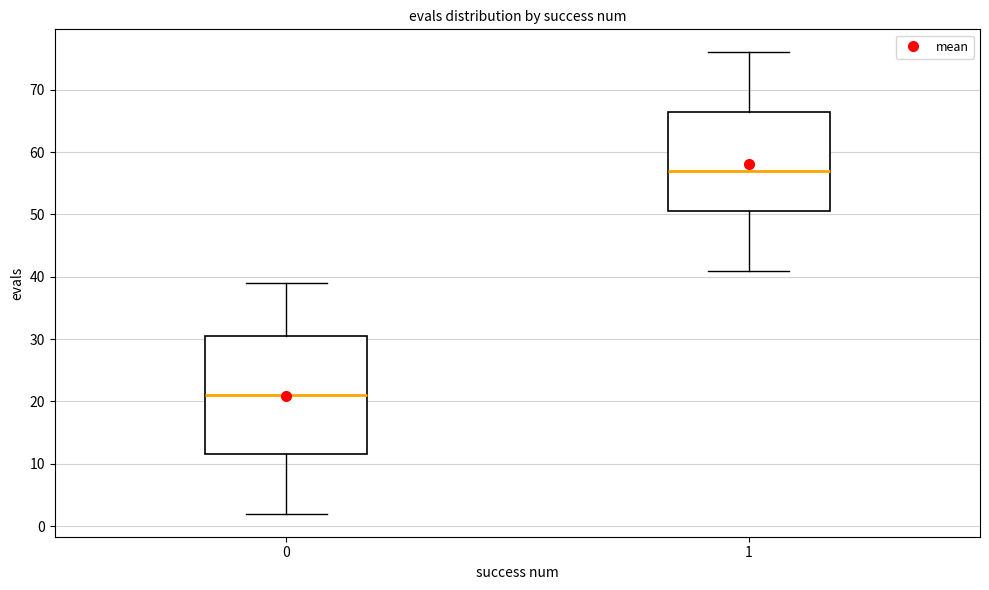

Which box is the tallest, from its lower edge to its upper edge?

0